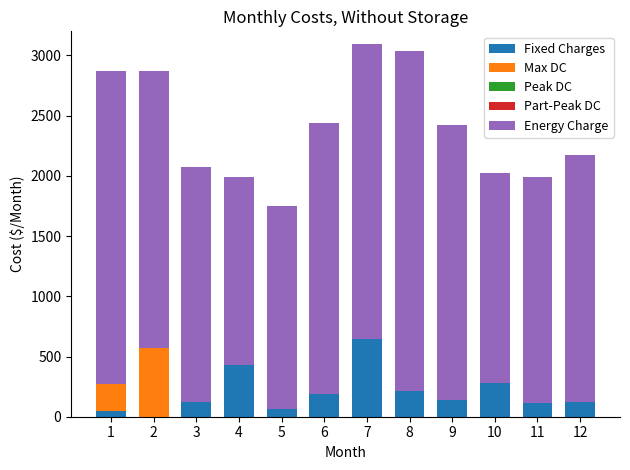

What is the total value across all series at 6?

2441.6